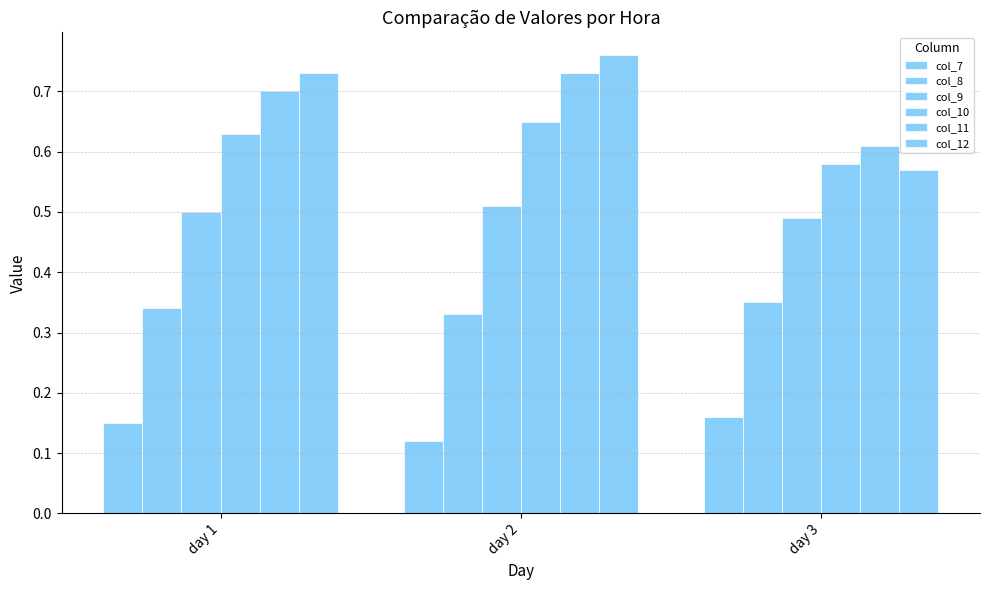

How many bars are there in each group?

6